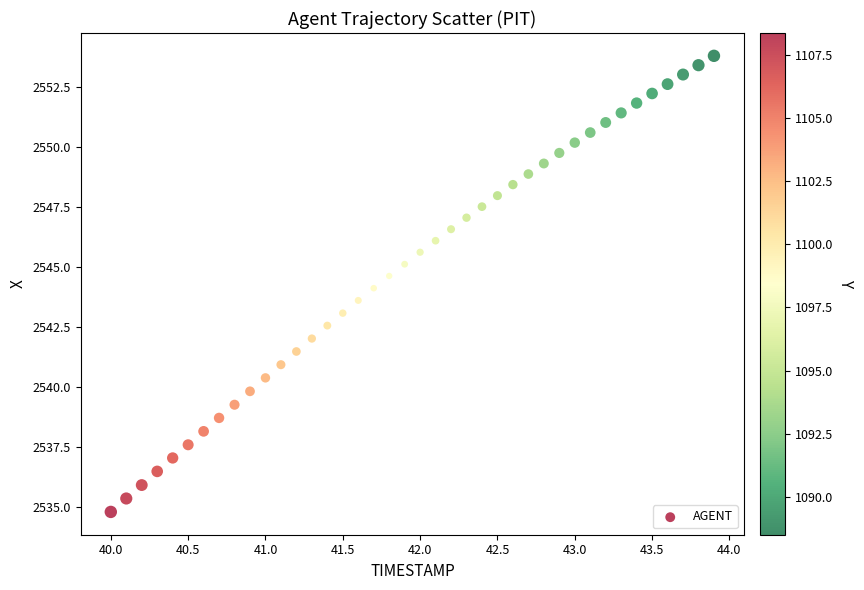

What is the range of X values (max minus min)?

3.9